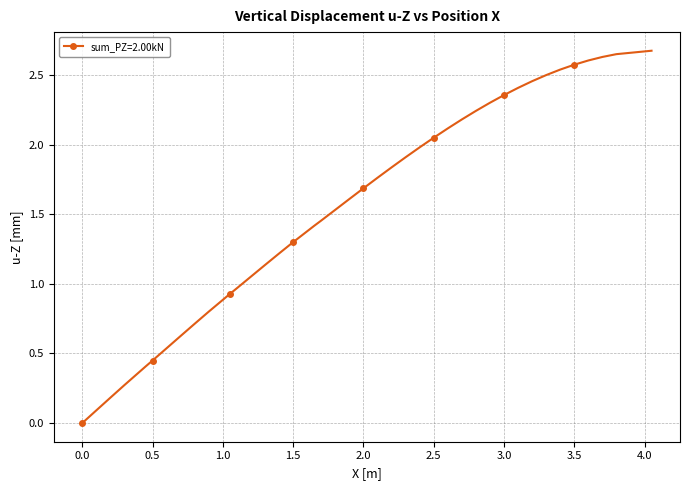

What is the value of the 15th point from the left?

1.2